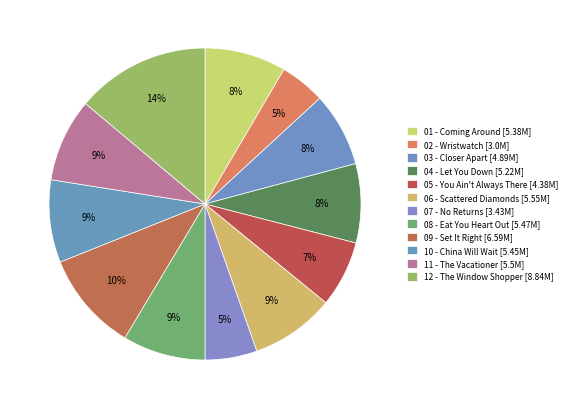

To the nearest percent, what is the difference between the largest and smallest slice percentages?

9%